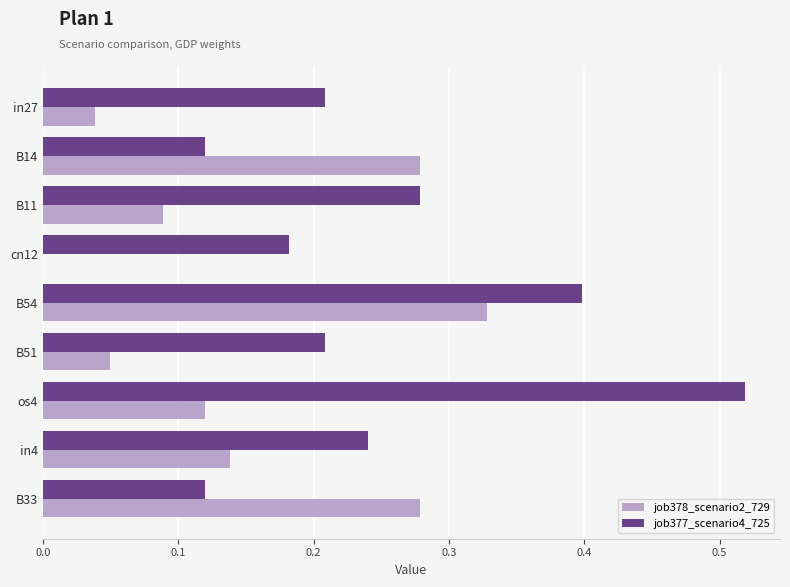

Which series has the largest total across all categories?

job377_scenario4_725